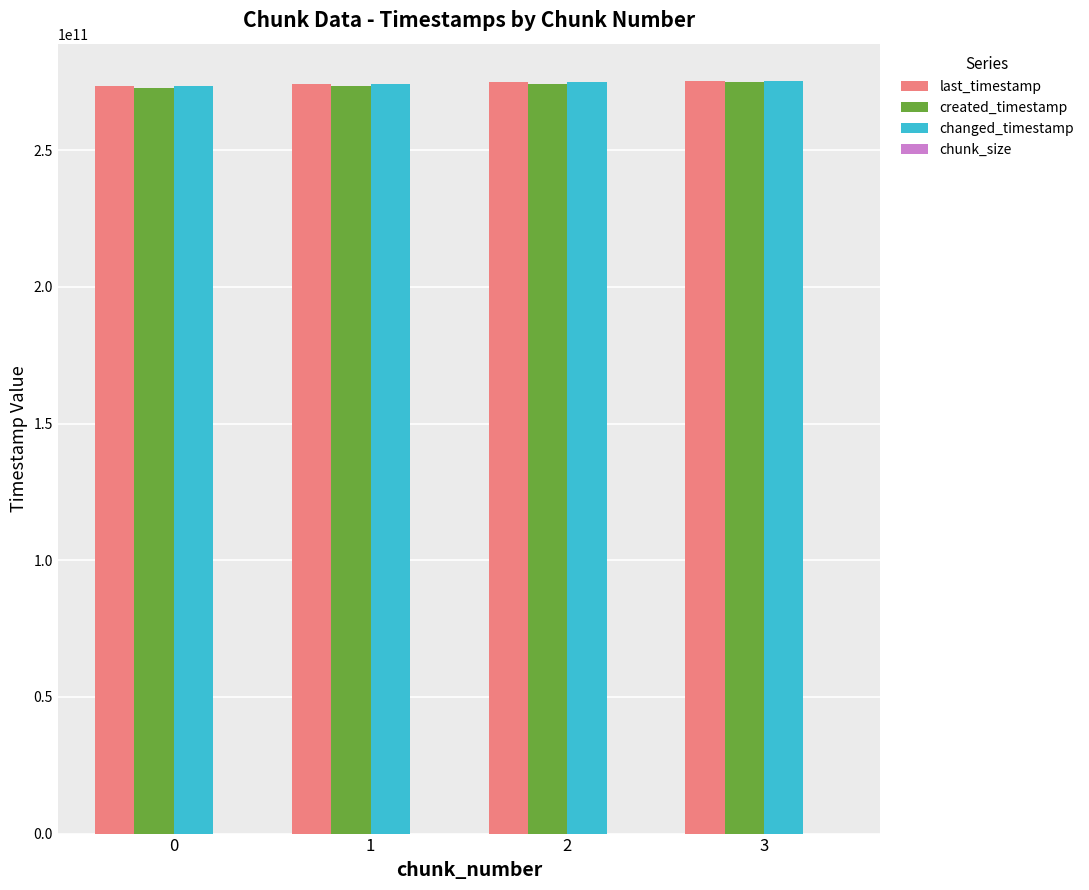

The created_timestamp series shows 389543320732 at 1. True or false?

False